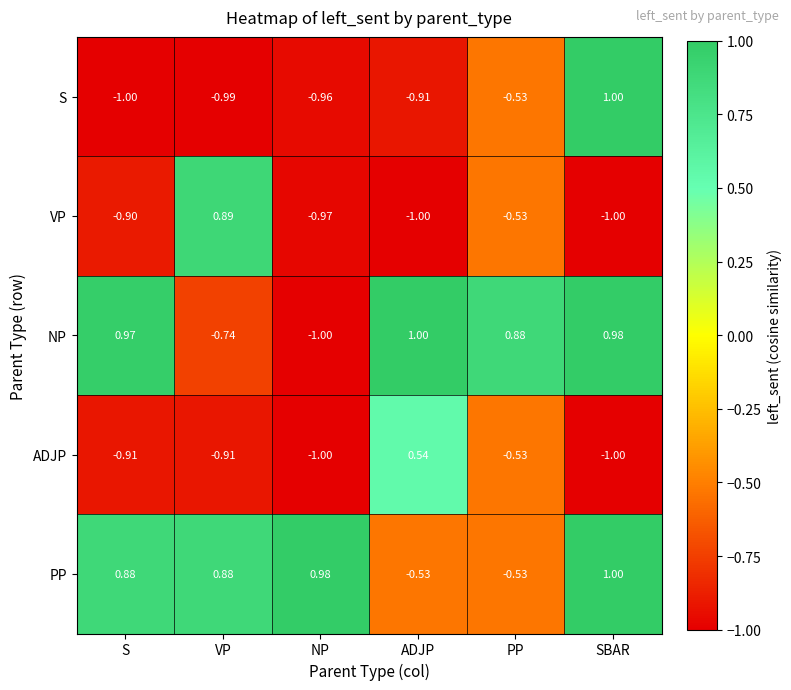

Which series has the largest total across all categories?

PP